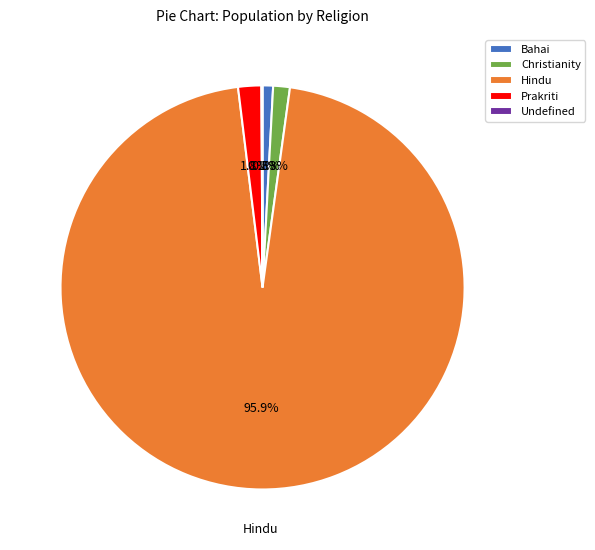

What is the largest slice in the pie chart?

Hindu